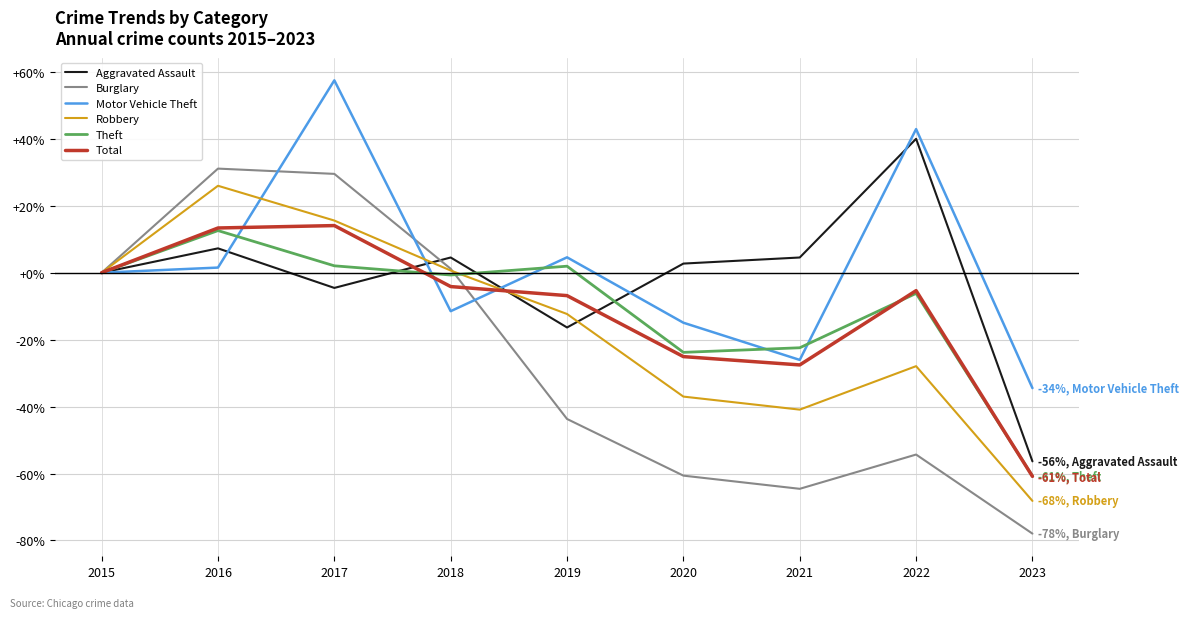

At which label does Robbery first exceed -12?

2015